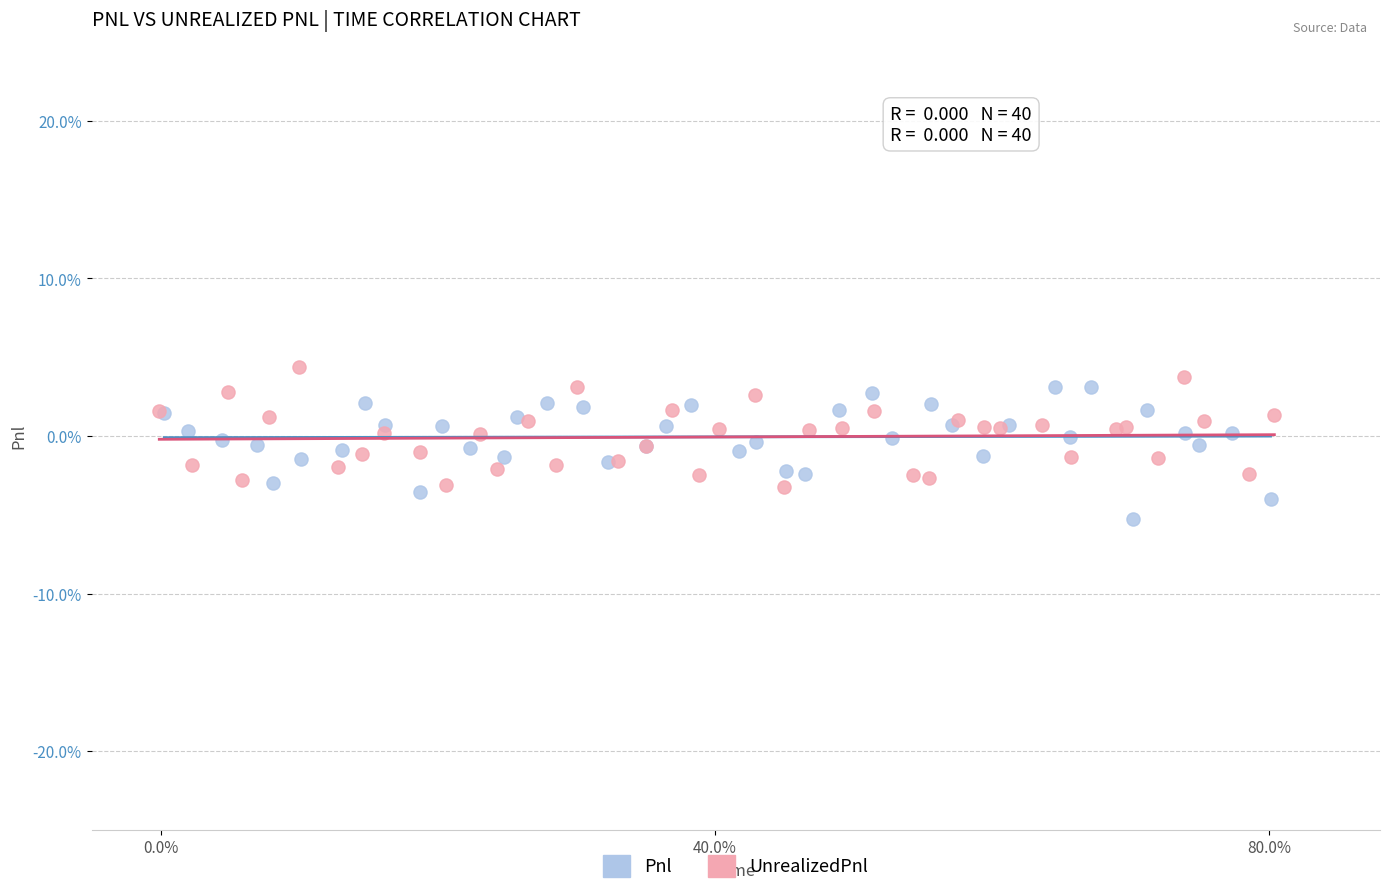

Which series reaches the maximum Y coordinate?

UnrealizedPnl